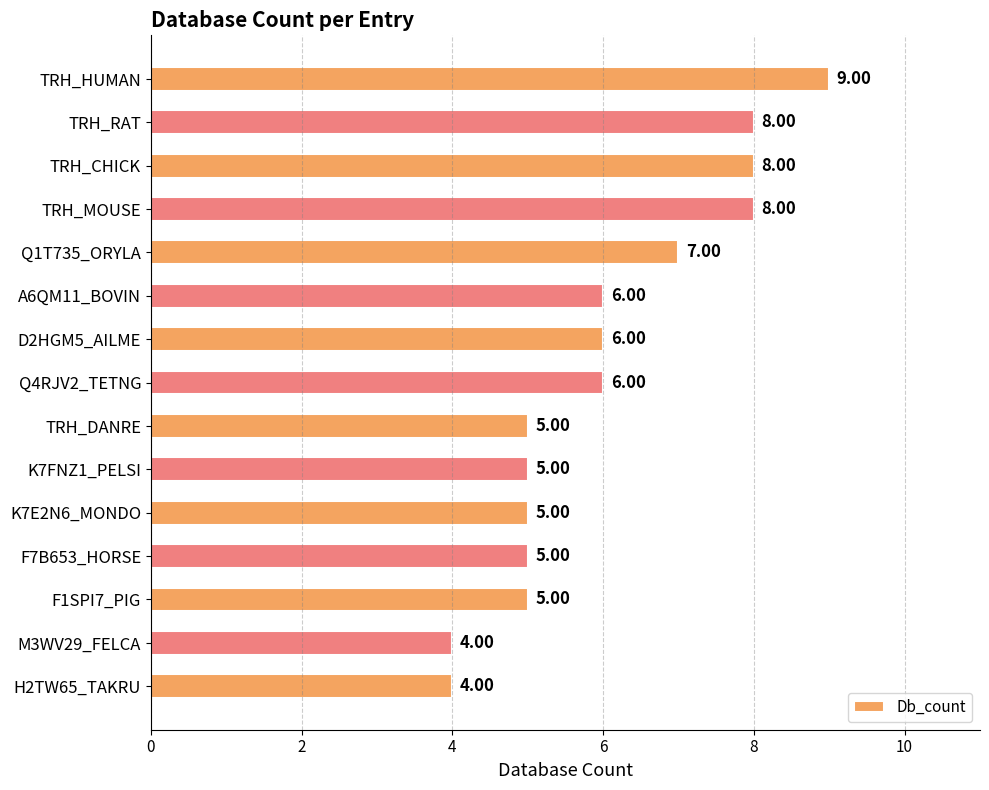

What is the difference between the values at TRH_DANRE and TRH_CHICK?

3